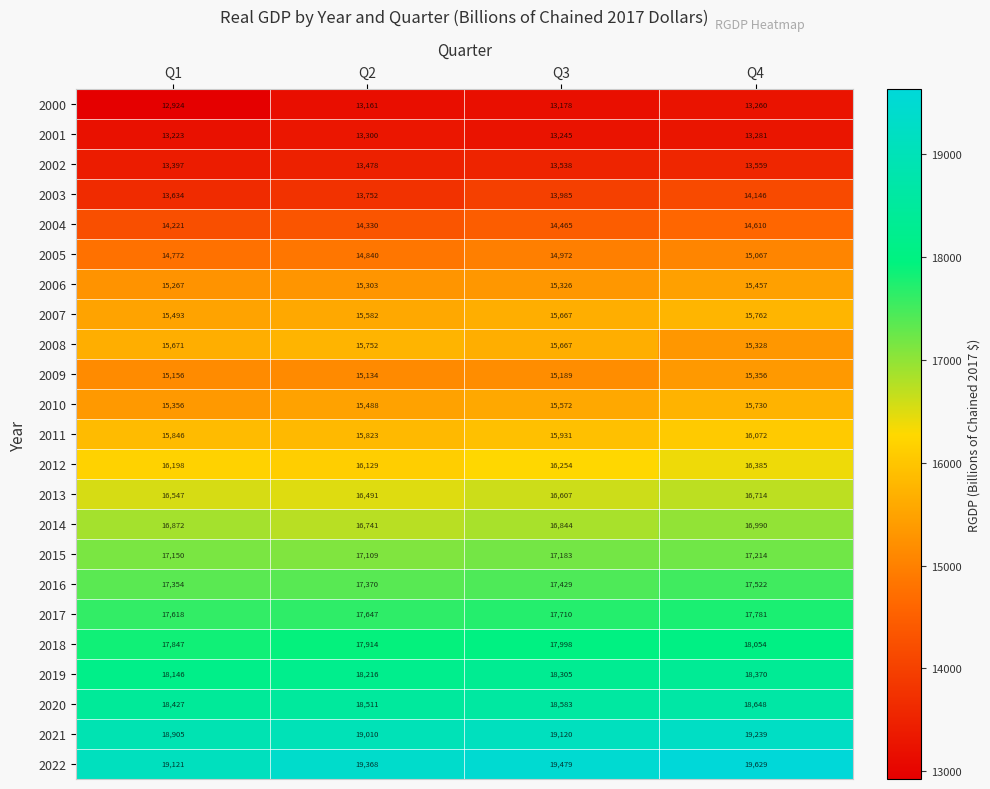

Which series has the widest spread of values?

2003